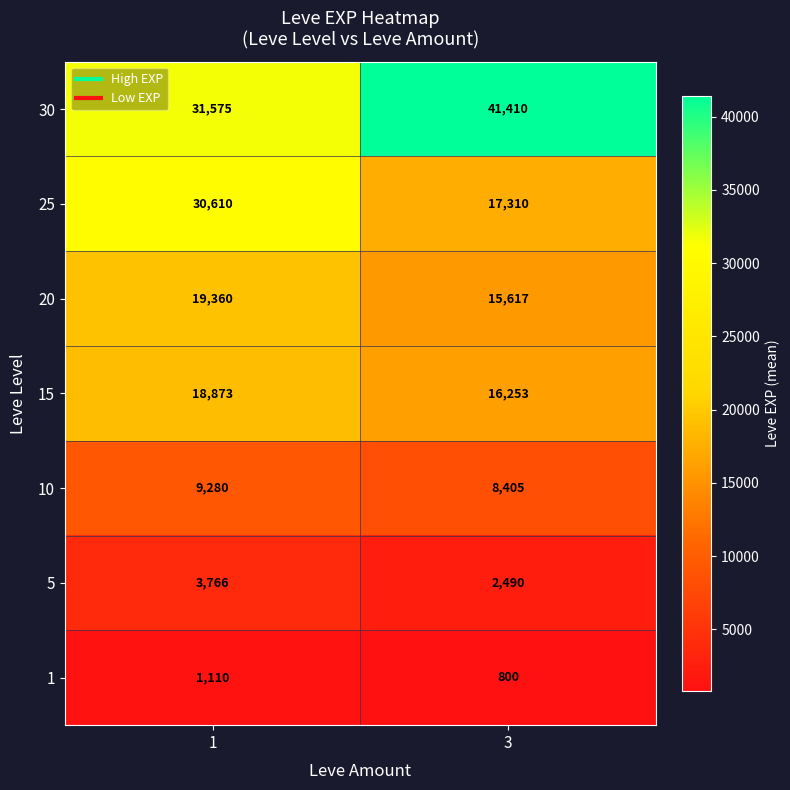

Reading right to left, list all the values displayed in this chart.

30: 41410	31575
25: 17310	30610
20: 15617	19360
15: 16253	18873
10: 8405	9280
5: 2490	3766
1: 800	1110